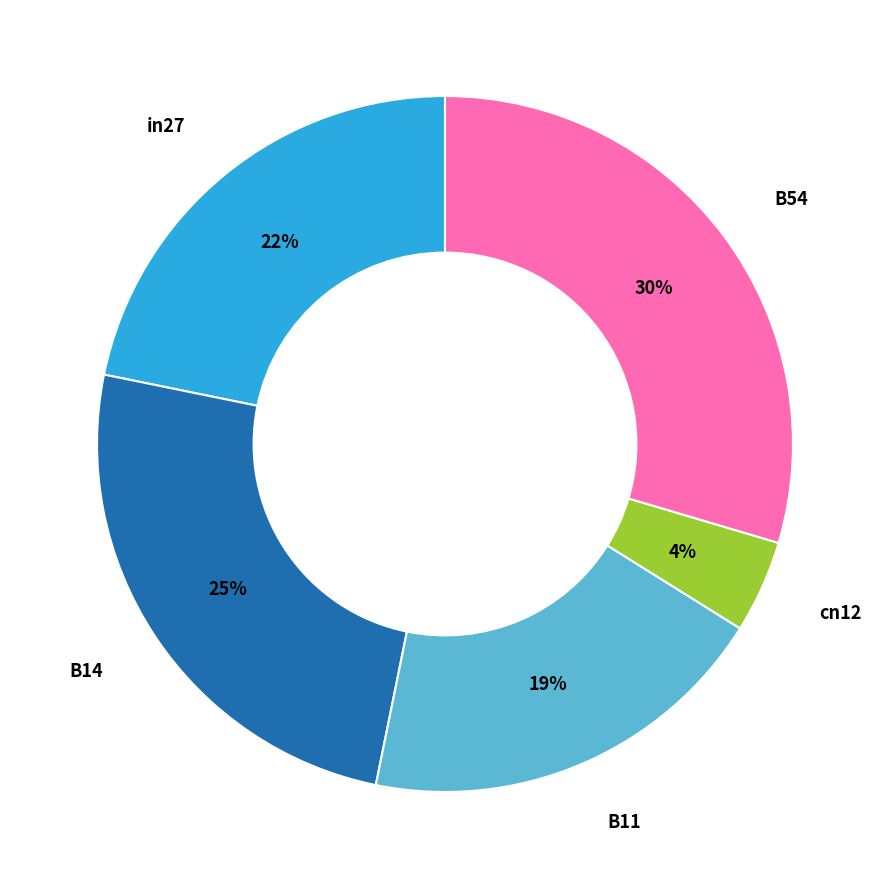

Is there a majority slice in this chart?

No